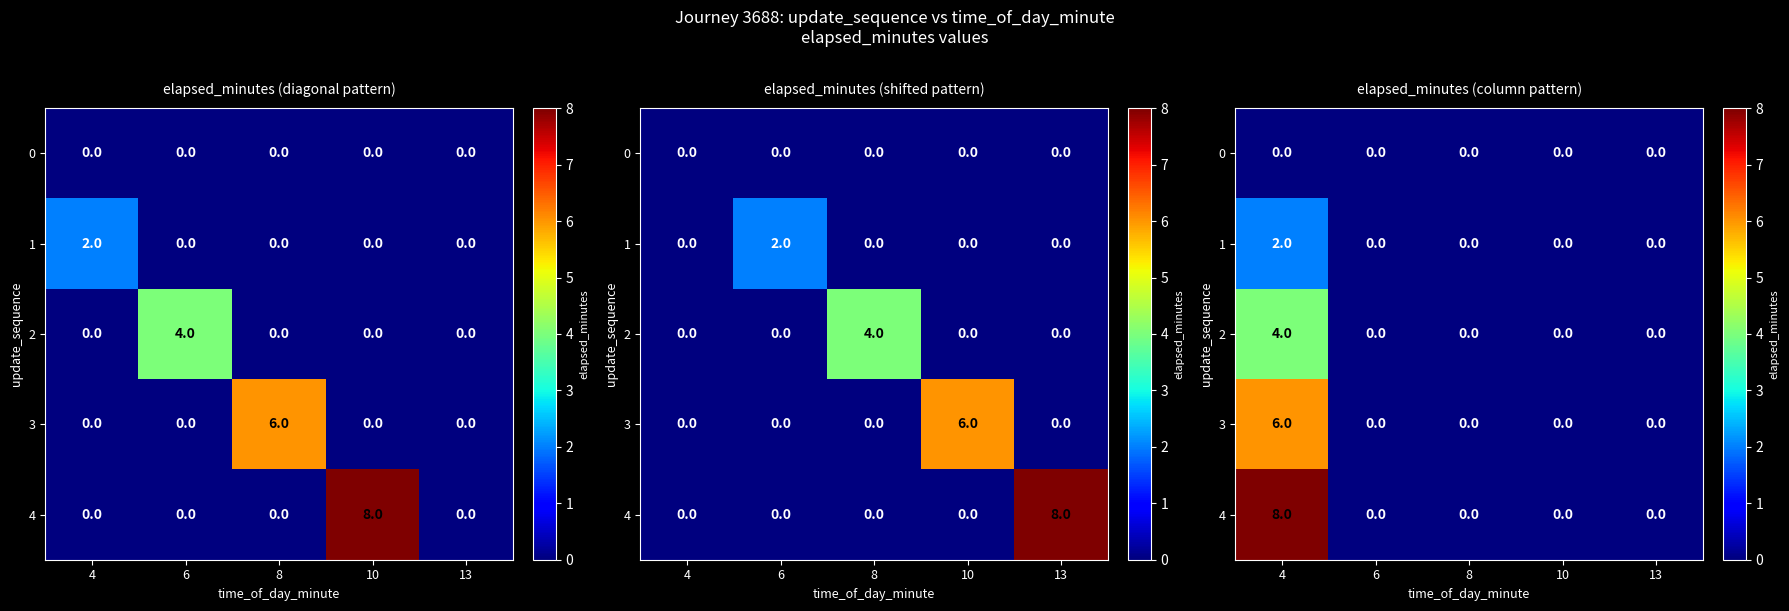

The 4 series shows 0 at 13. True or false?

True